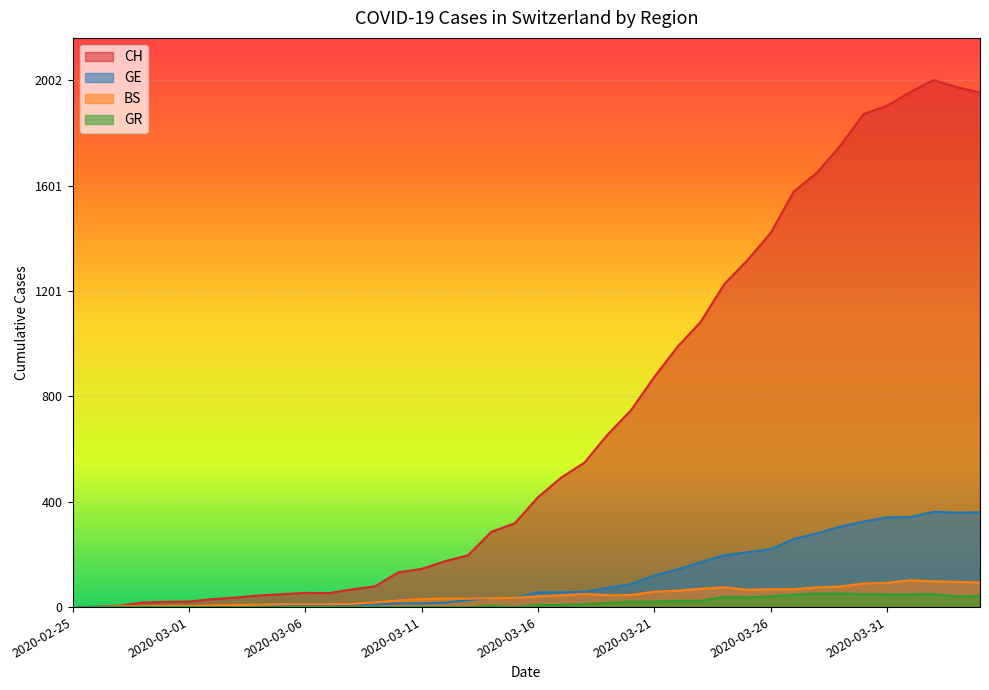

Rank the series by their maximum value, from lowest to highest.

GR, BS, GE, CH